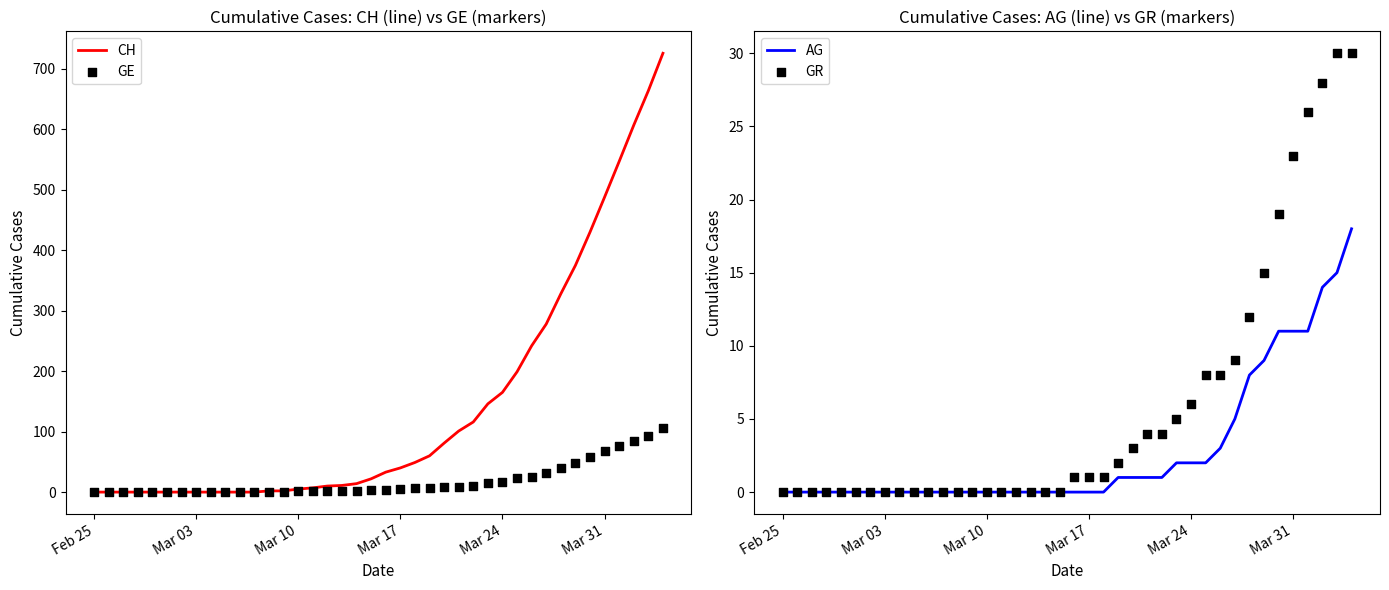

Which series has the widest spread of Y values?

CH